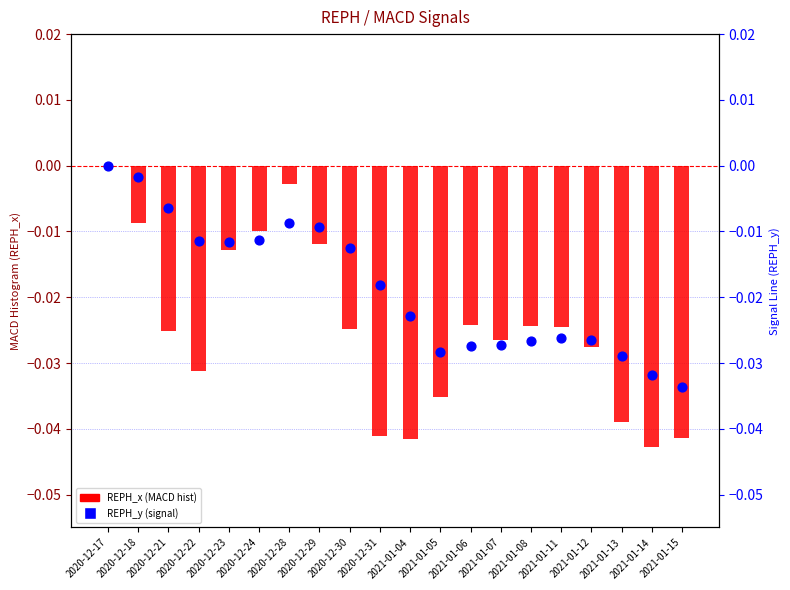

What is the total value across all series at 2021-01-13?

-0.1